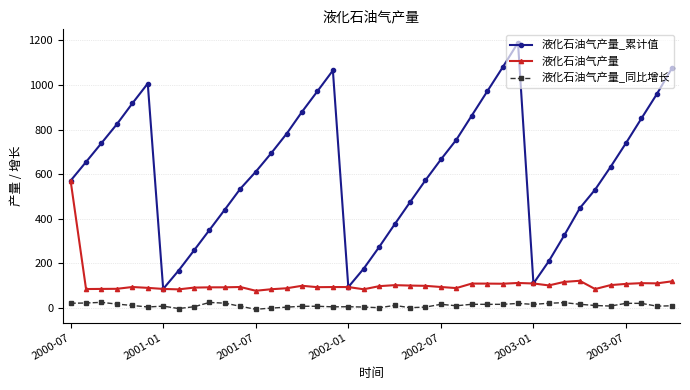

What is the maximum value shown in the chart?

1190.1